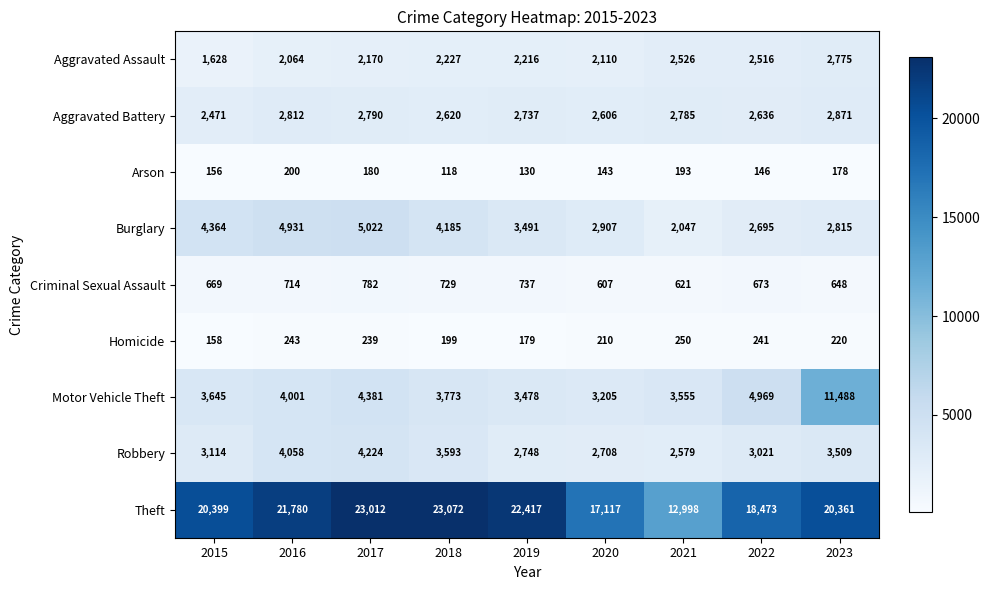

Which category has the highest value in the Criminal Sexual Assault series?

2017